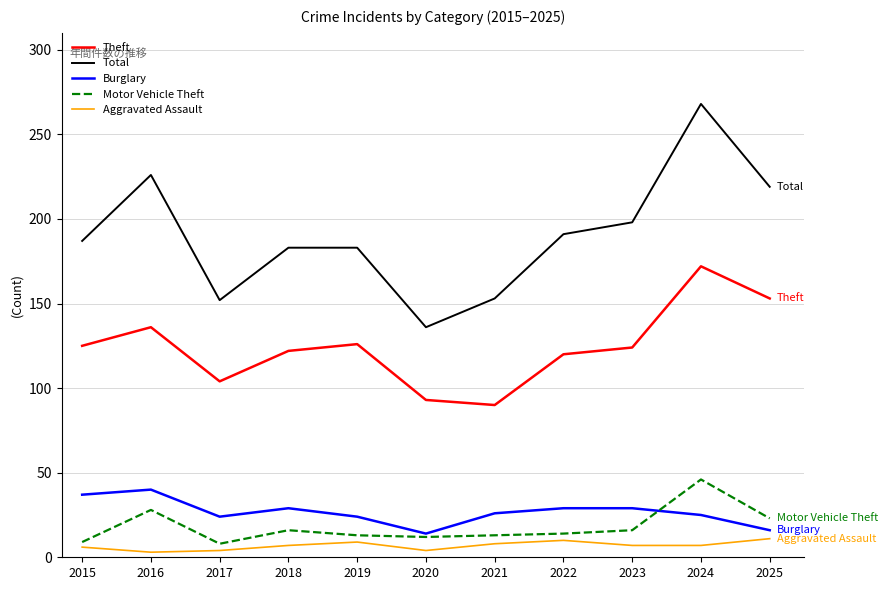

Is it true that Total equals 337 at 2016?

False